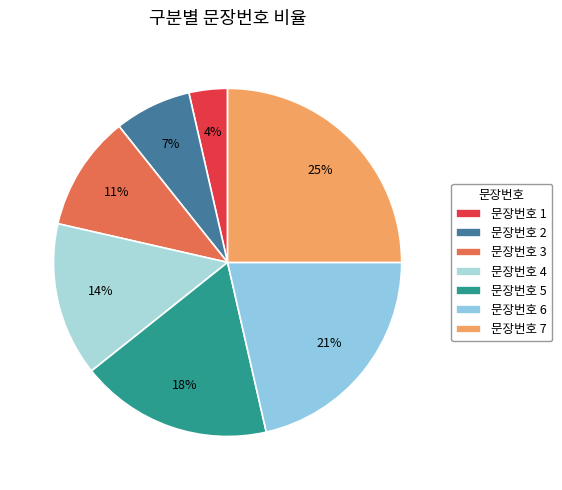

Which category has the biggest portion of the pie?

문장번호 7